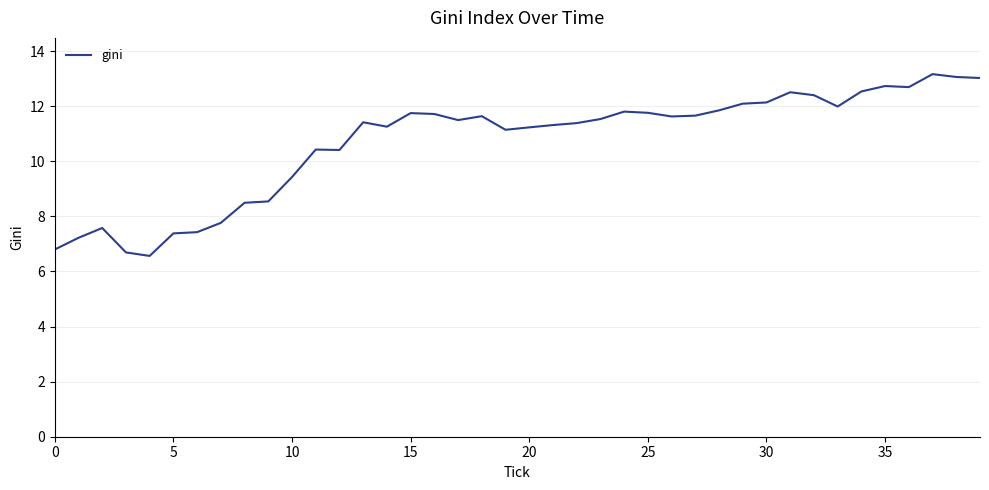

What is the greatest value displayed?

13.2